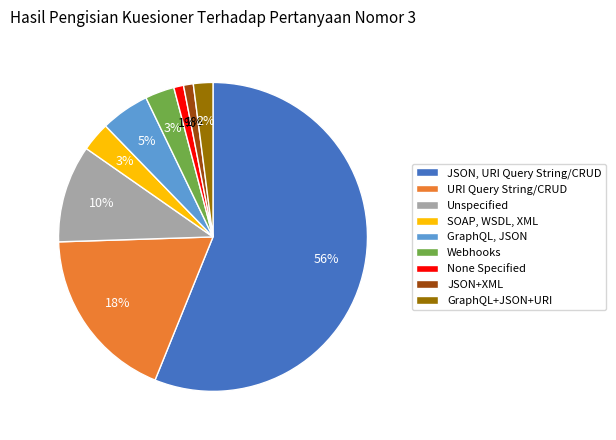

How many segments does this pie chart have?

9